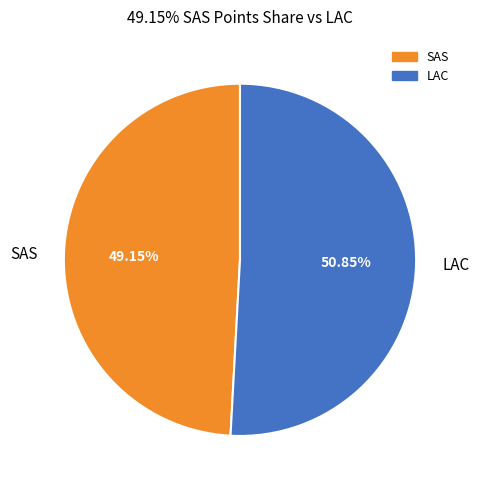

Which category has the smallest portion of the pie?

SAS